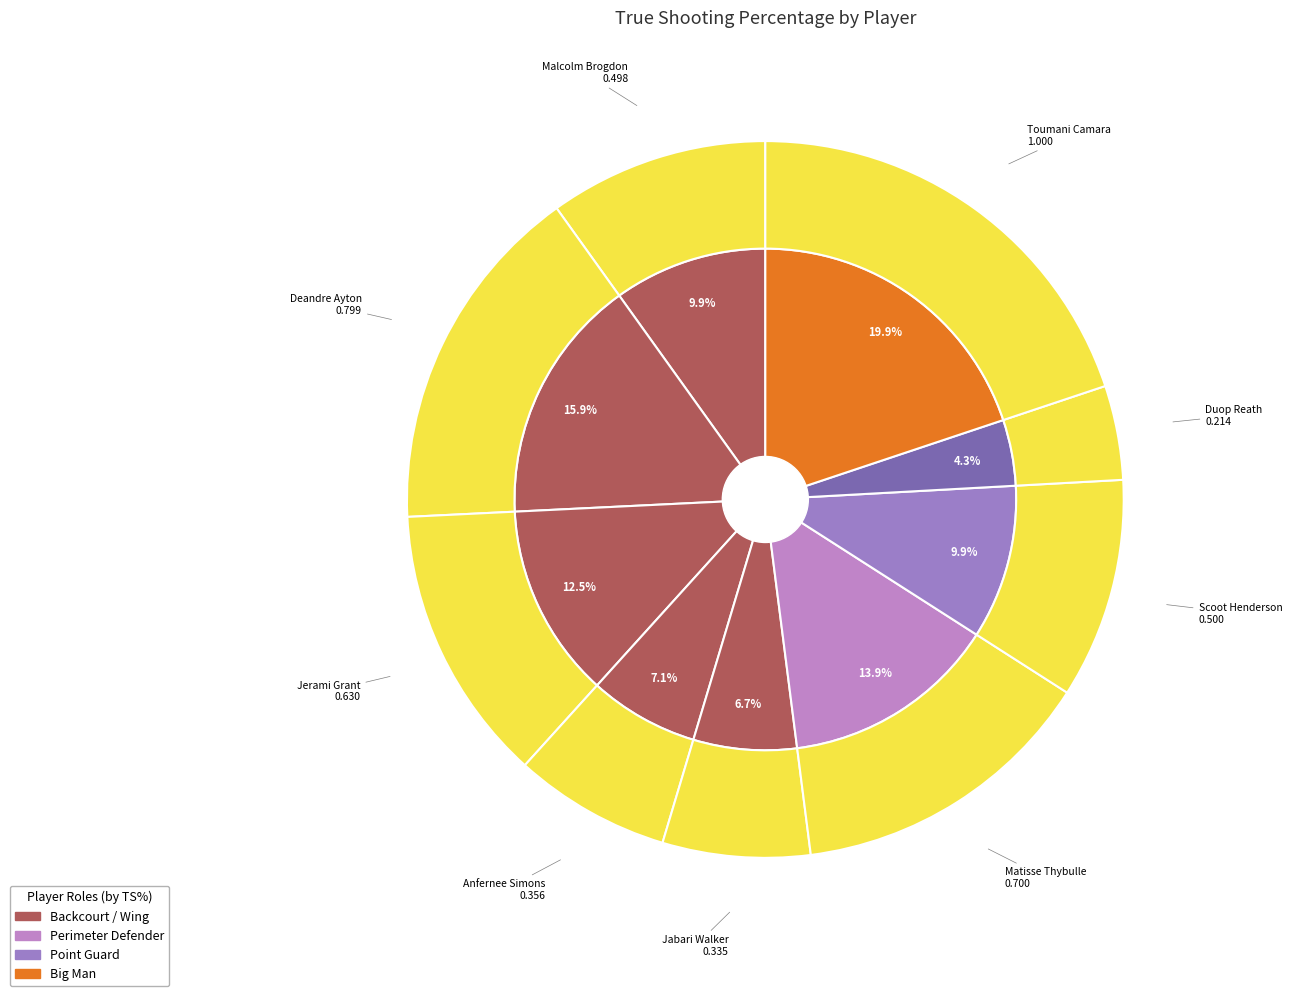

What is the largest slice in the pie chart?

Toumani Camara